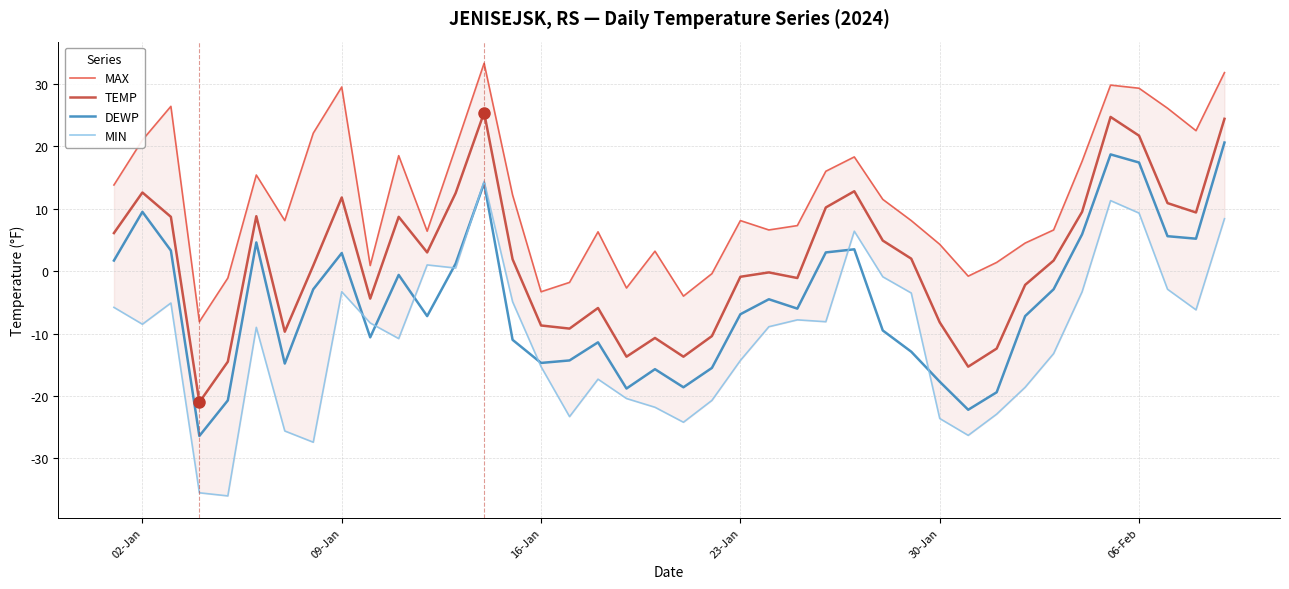

List the series in order of their peak value, highest first.

MAX, TEMP, DEWP, MIN